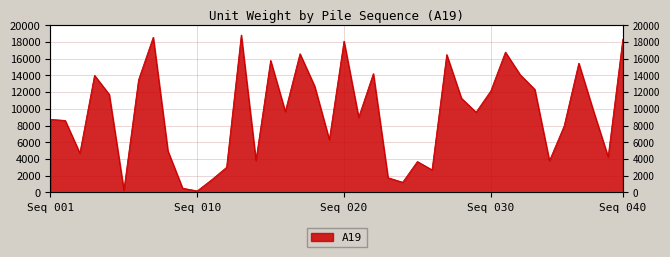

Does the chart display data point markers on the line(s)?

No